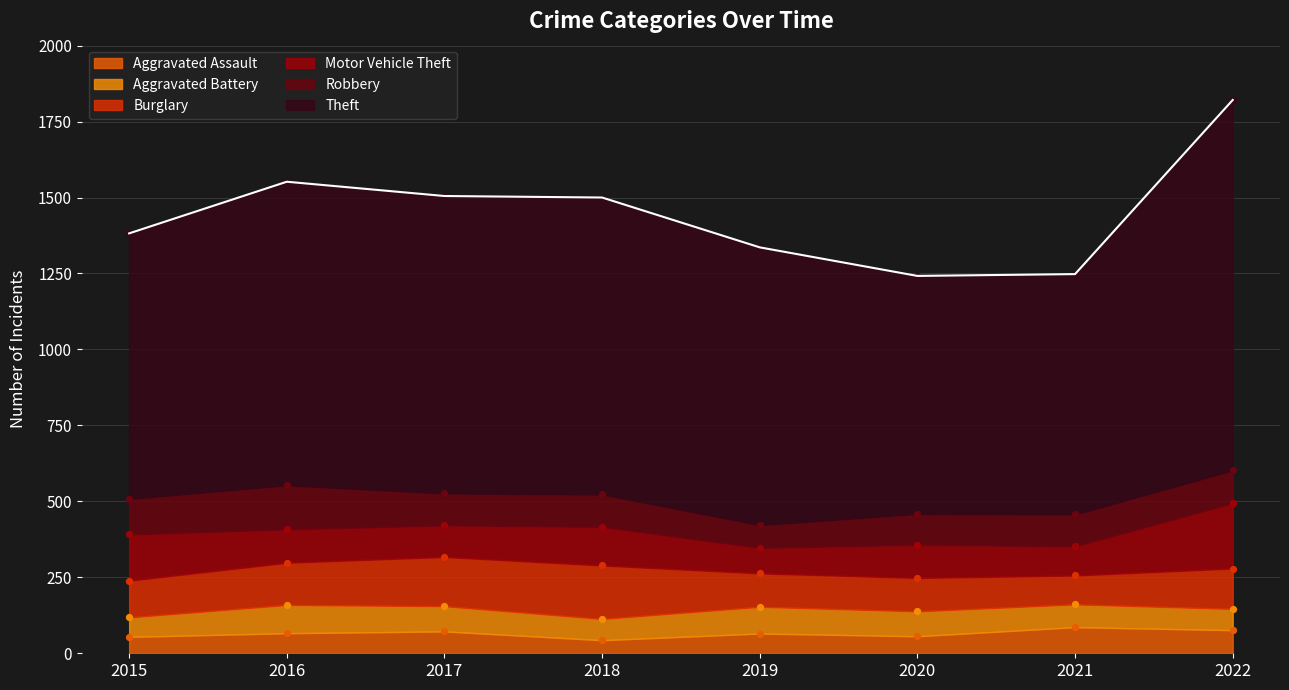

Which series has the widest spread of Y values?

Theft